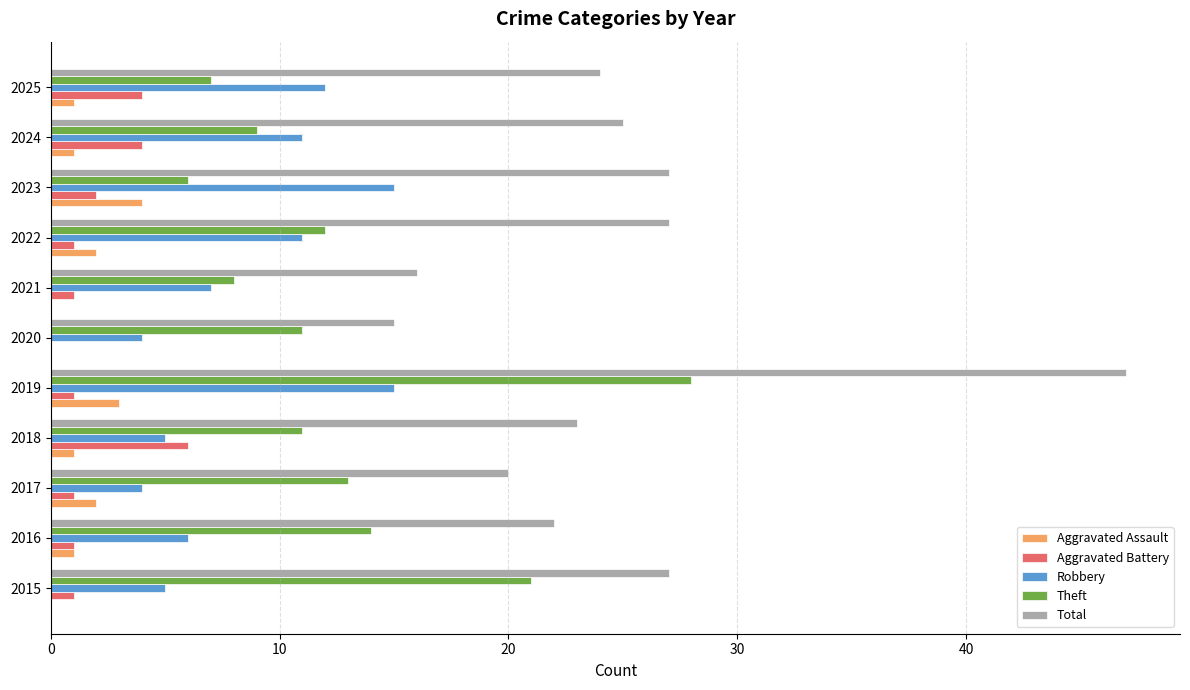

What value does the Total series have at 2017?

20